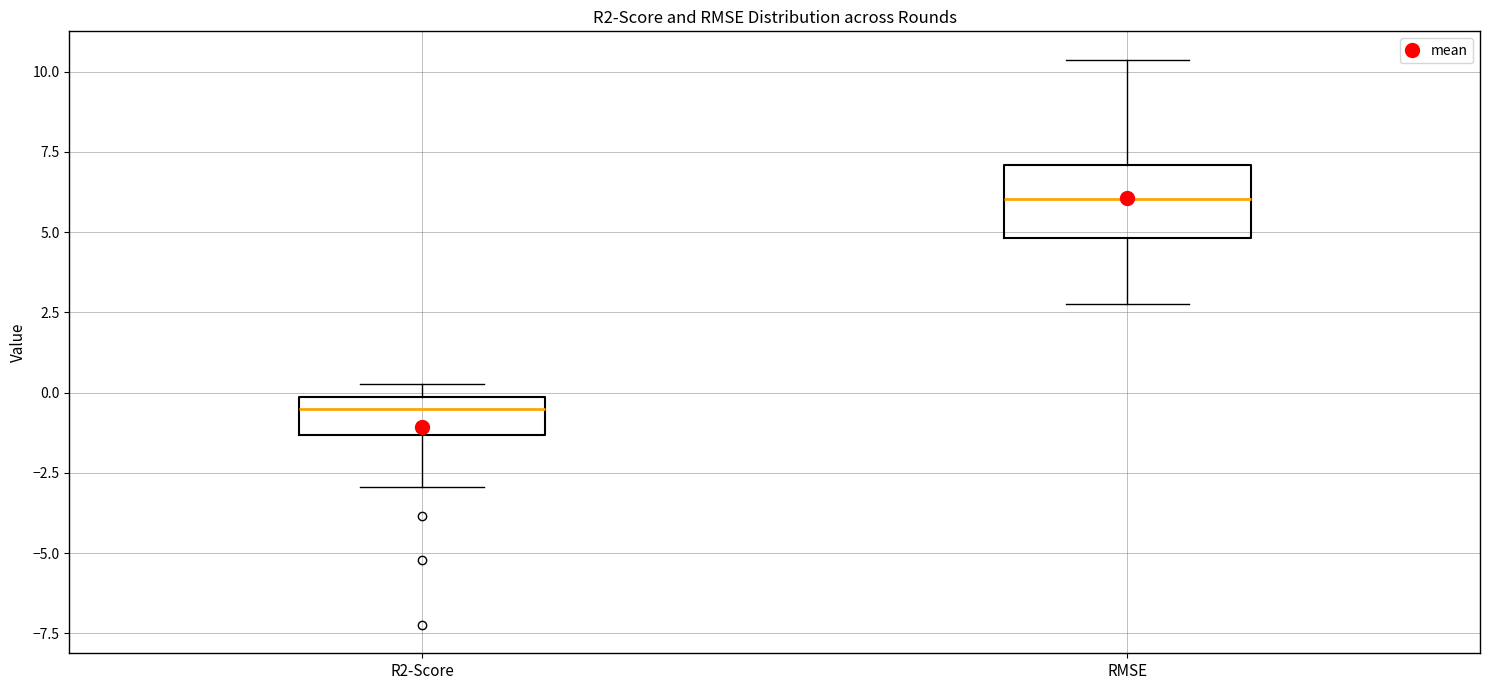

Which box is the tallest, from its lower edge to its upper edge?

RMSE